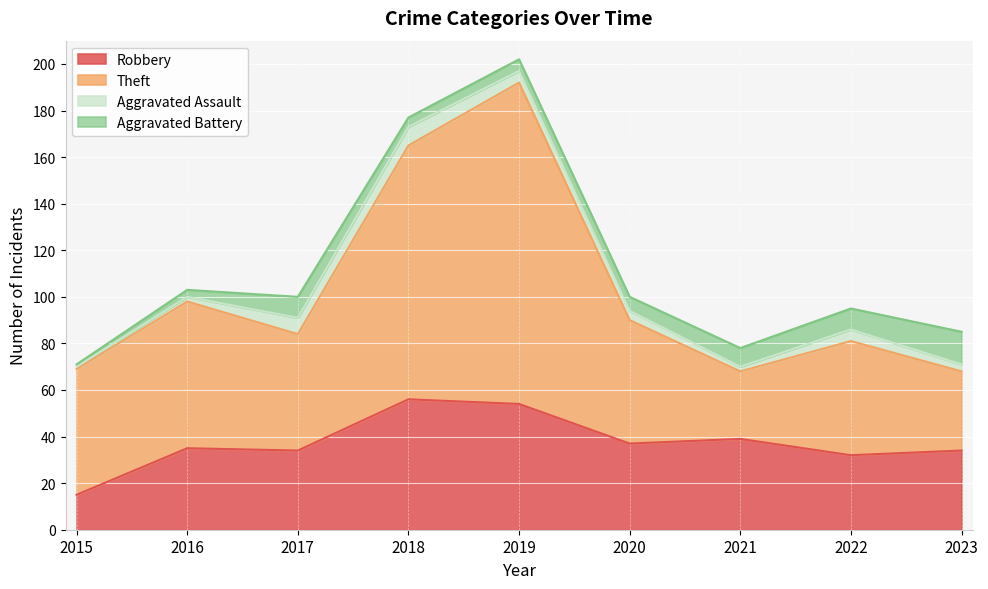

What is the lowest value of the Robbery series?

15